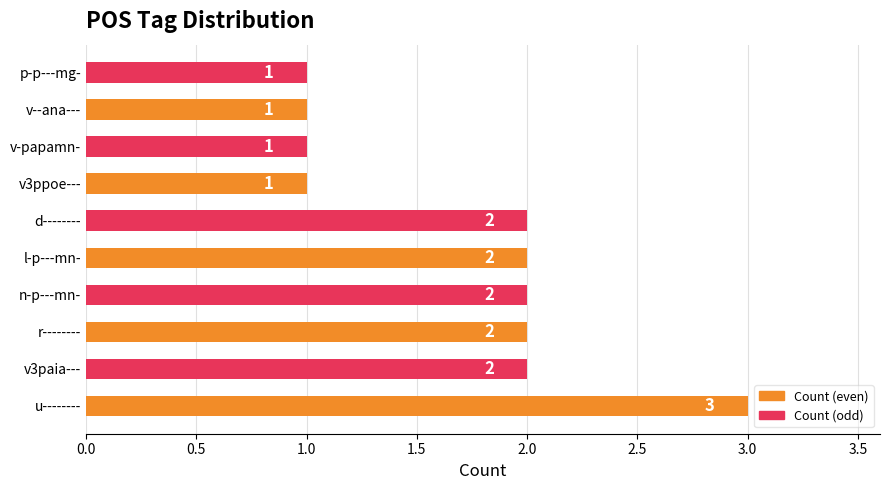

Which has a higher value, v--ana--- or n-p---mn-?

n-p---mn-